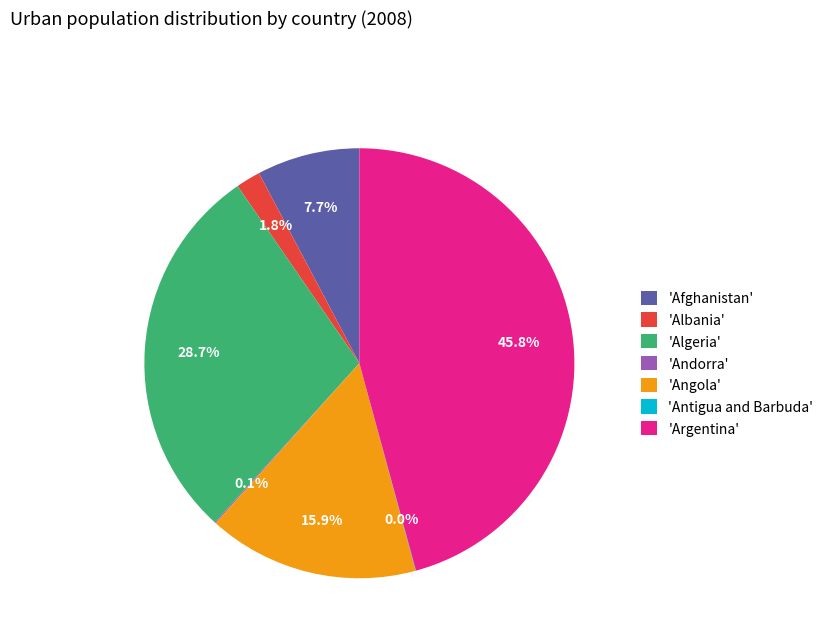

Do 'Argentina' and 'Afghanistan' together represent more than half of the pie?

Yes